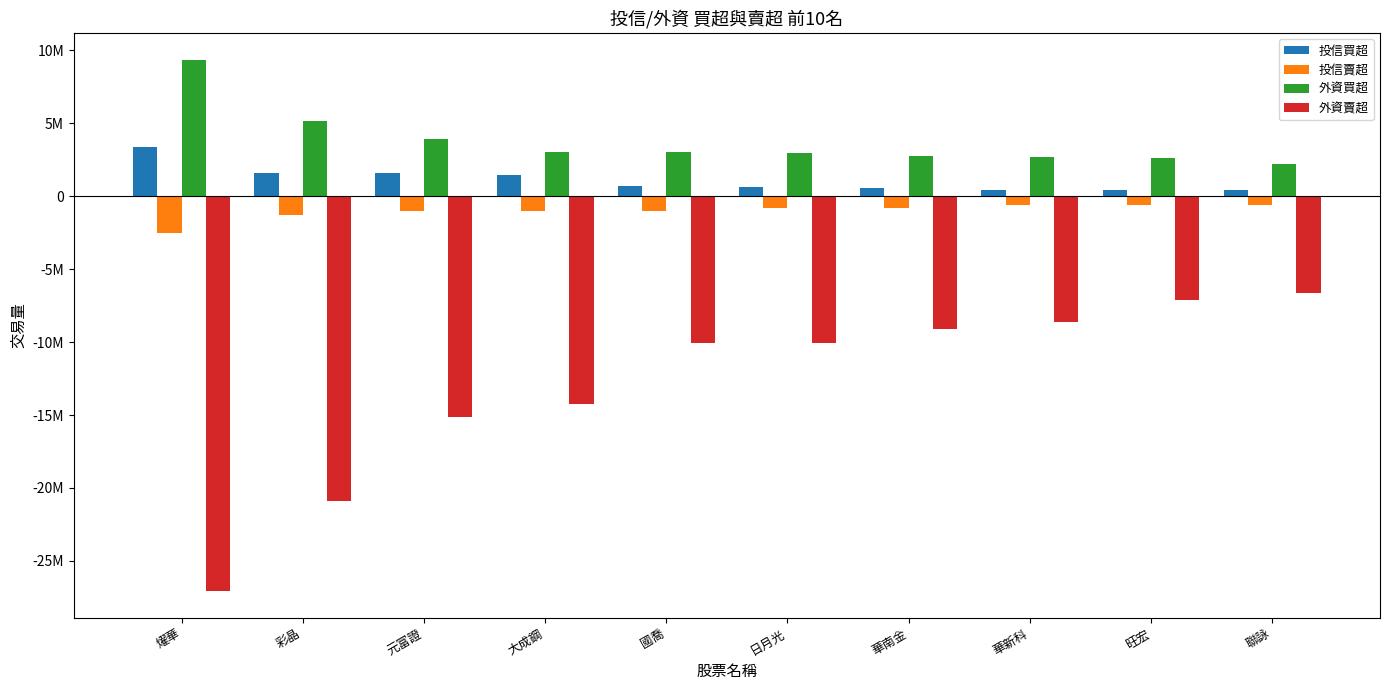

What is the label of the 4th bar from the left?

大成鋼